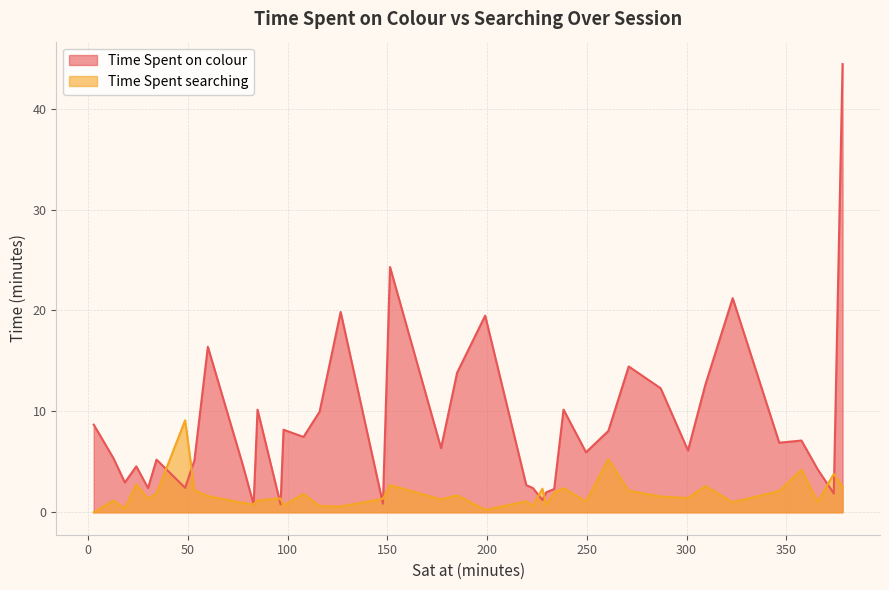

Does the chart have visible grid lines?

Yes